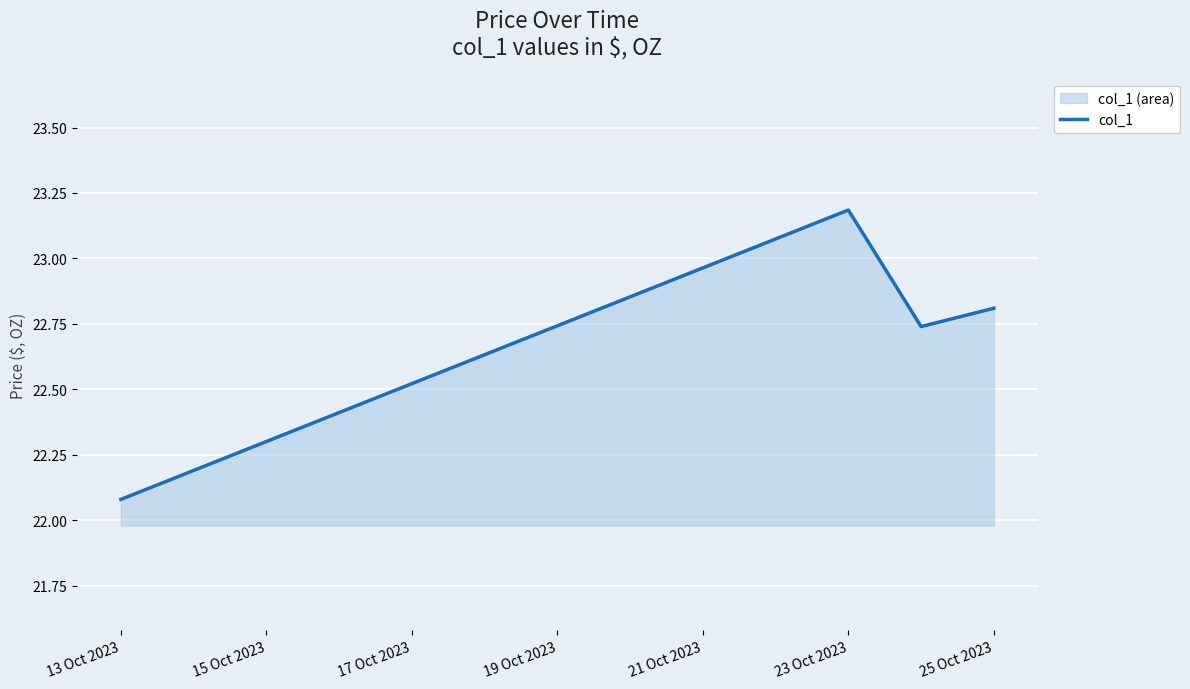

The value at 25 Oct 2023 is 15.4. True or false?

False